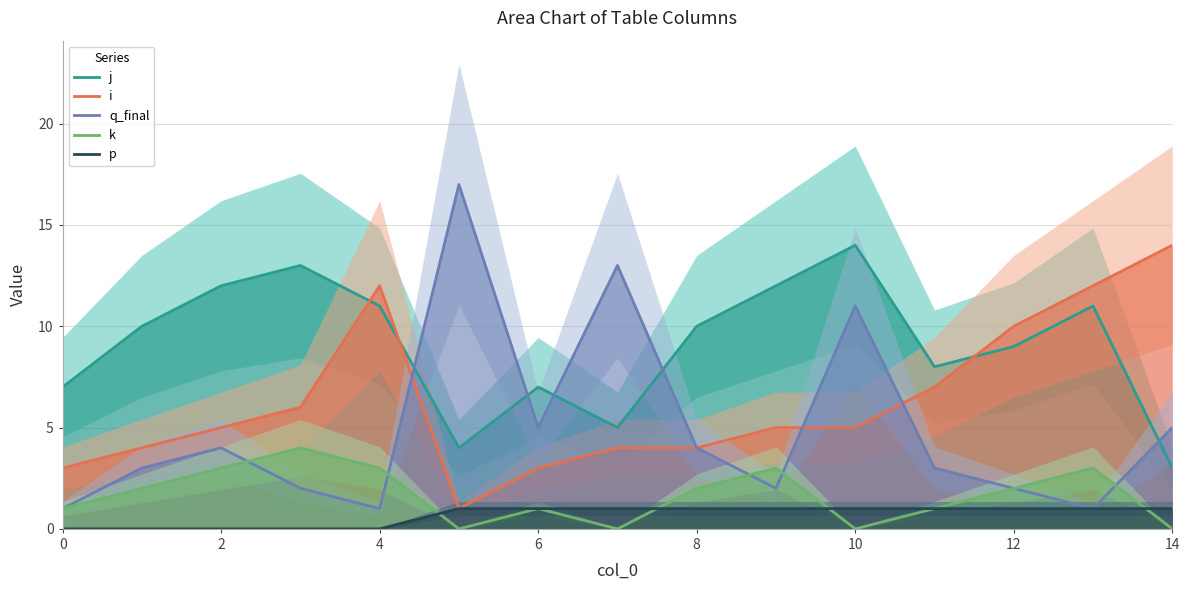

What is the difference between the q_final values at 8 and 6?

1